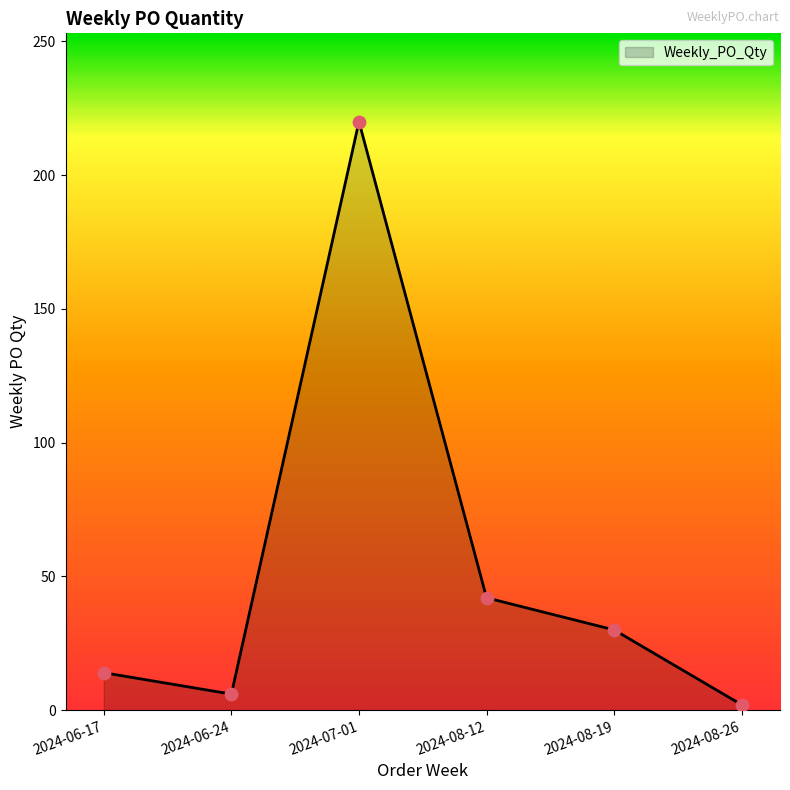

Between 2024-08-19 and 2024-08-26, which is larger?

2024-08-19